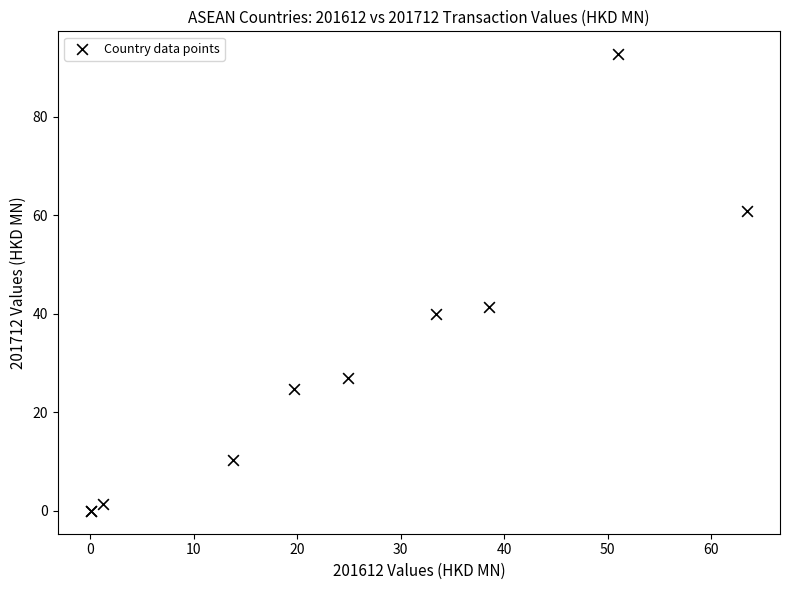

What Y value in the scatter plot is closest to 46?

41.5